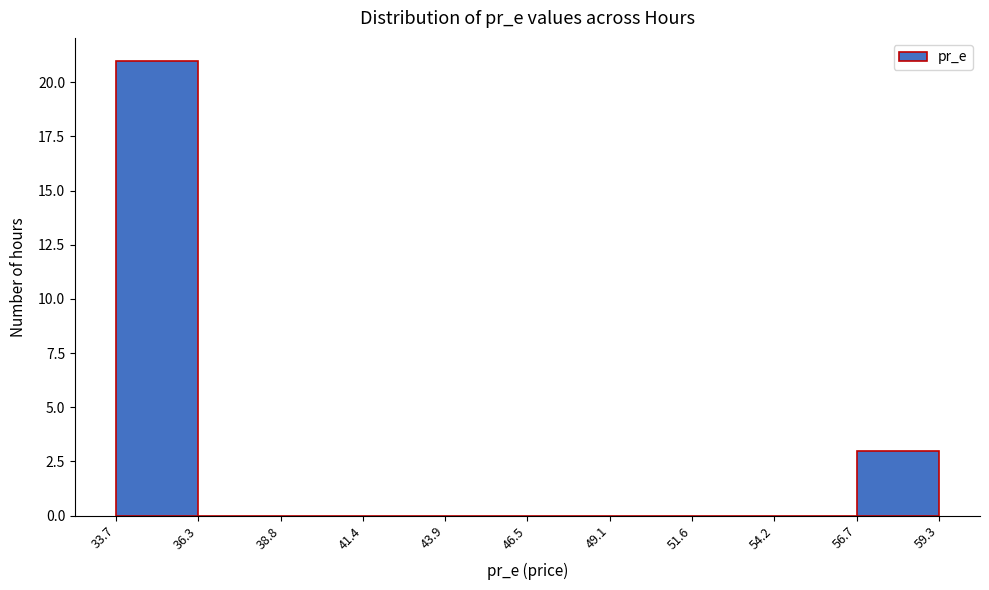

Over which range of the x-axis is the bar tallest?

33.7 to 36.3